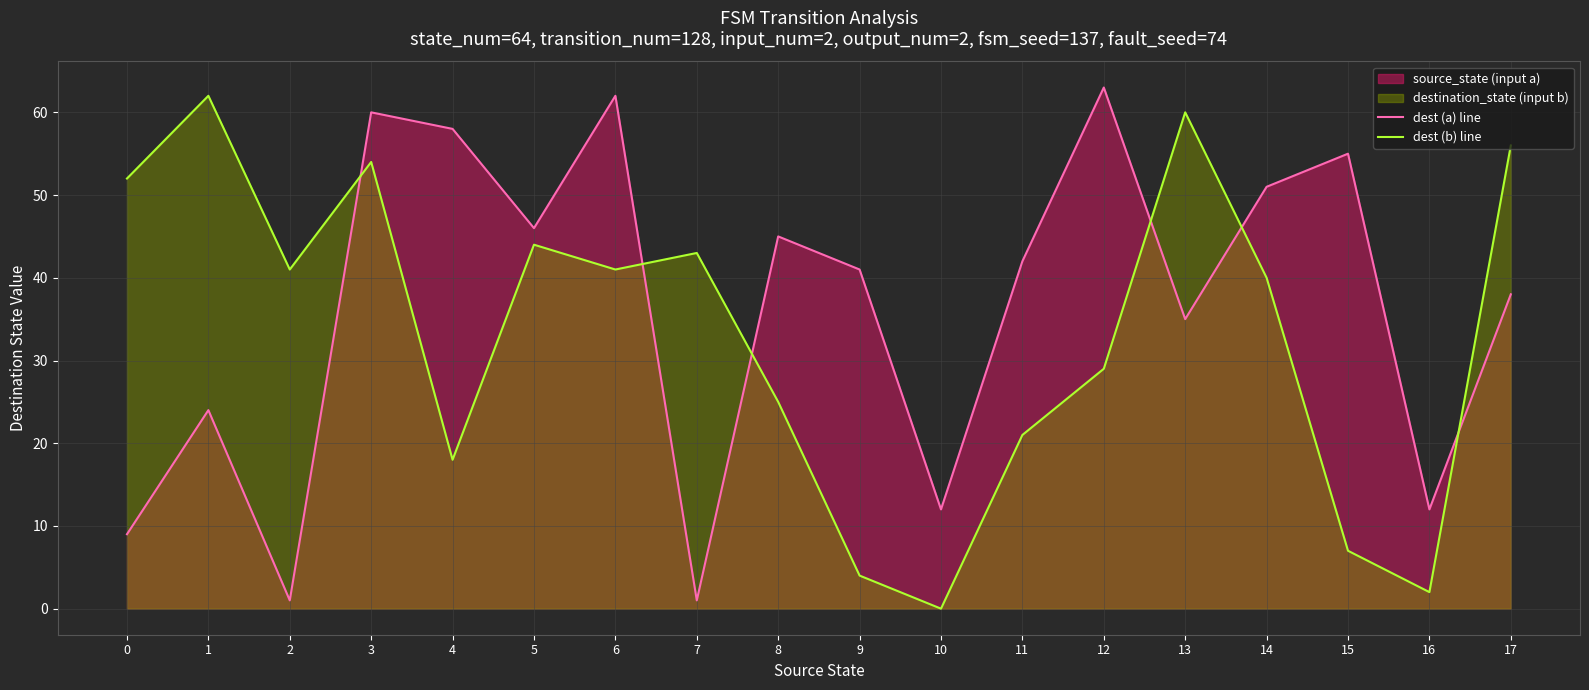

After their last crossing, which series has the higher values: dest (b) line or dest (a) line?

dest (b) line